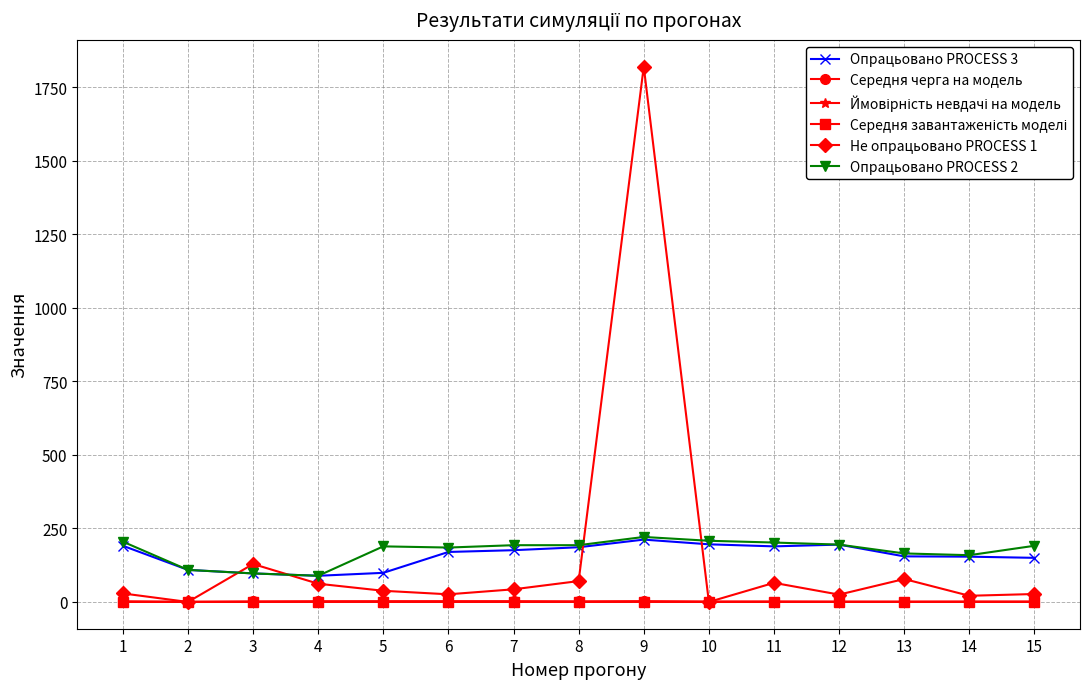

True or false: Середня черга на модель has more than 1 points higher than both neighbors.

True